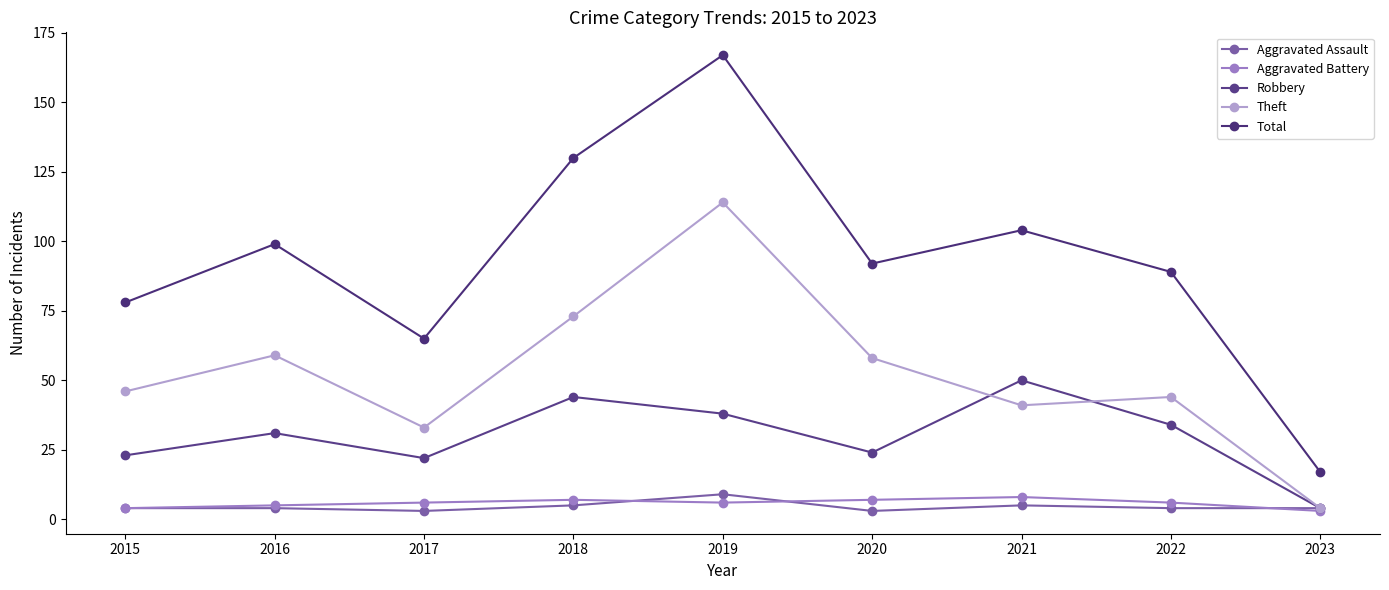

At which category does Total reach its first local peak?

2016